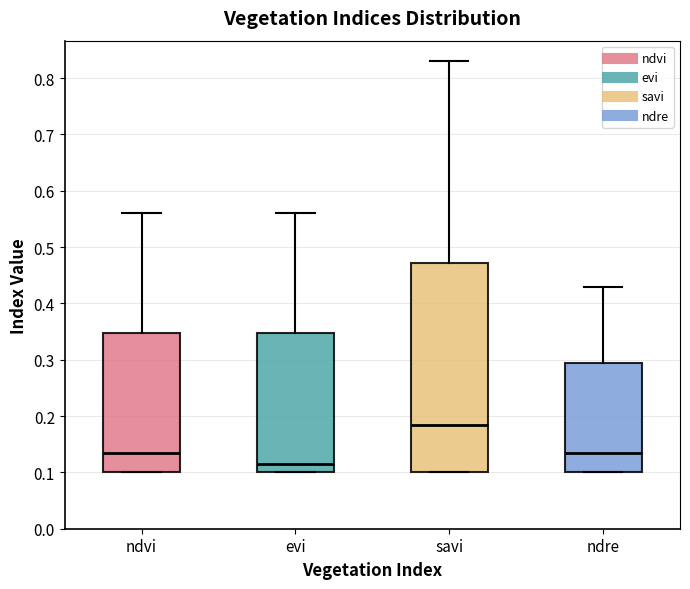

Reading left to right, transcribe this box plot: for each box, give where its median line is, the range the box spans, and where its two whiskers end, as read against the y-axis. The values are not printed on the chart, so give them approximately, as read against the axis.

ndvi: median 0.14, box 0.10 to 0.35, whiskers 0.10 to 0.56
evi: median 0.12, box 0.10 to 0.35, whiskers 0.10 to 0.56
savi: median 0.19, box 0.10 to 0.47, whiskers 0.10 to 0.83
ndre: median 0.14, box 0.10 to 0.30, whiskers 0.10 to 0.43